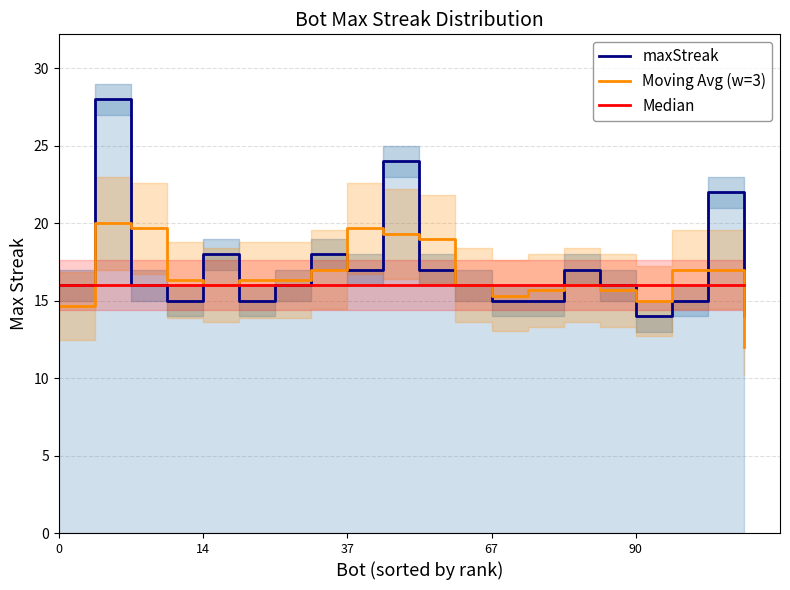

At which label is Moving Avg (w=3) closest to 15?

90